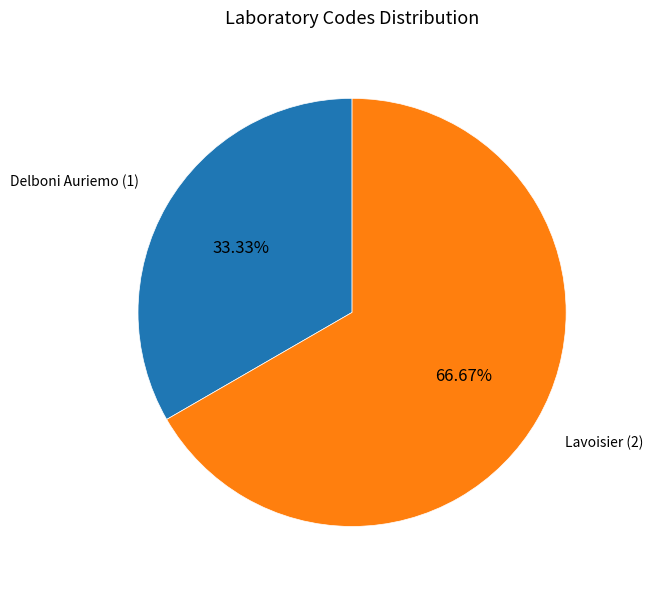

How many slices are in this pie chart?

2